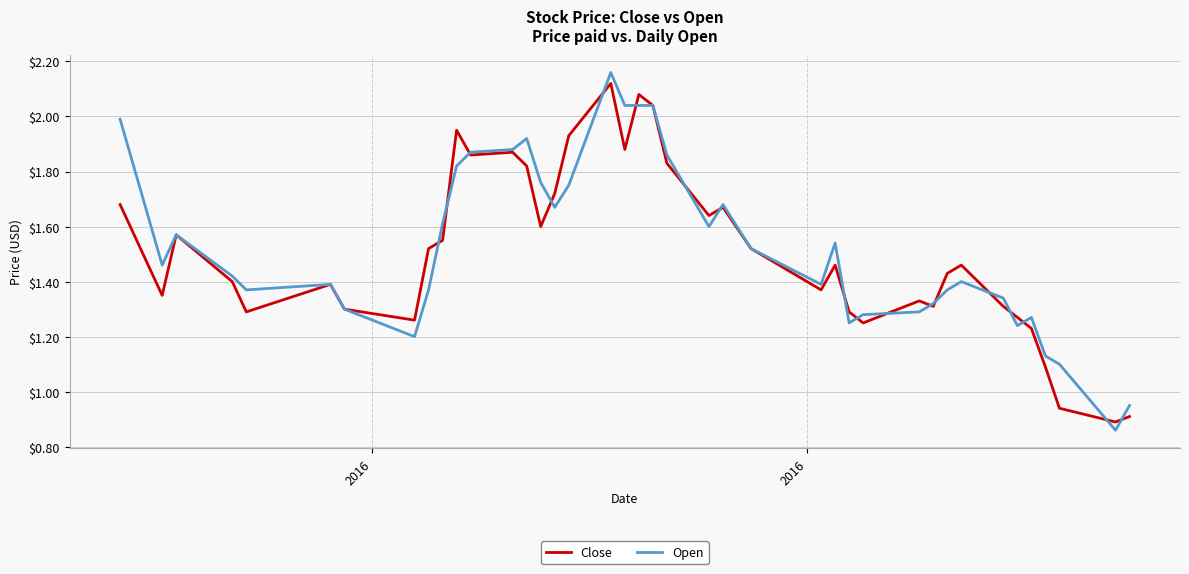

Which series has the largest range (max minus min)?

Open